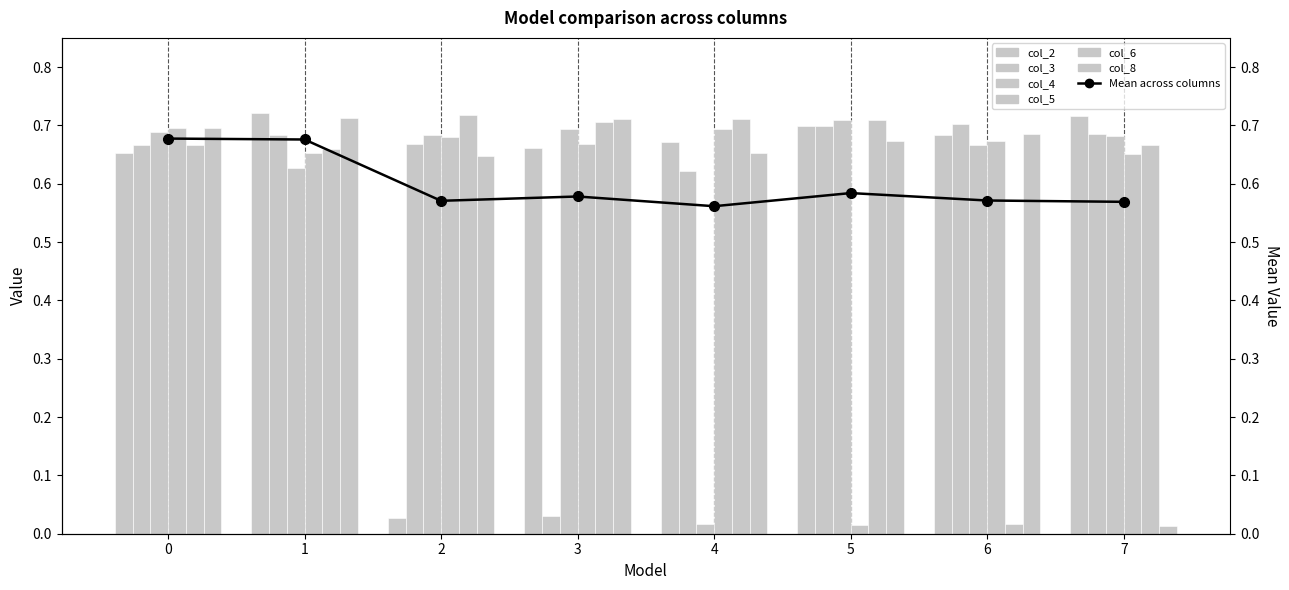

What is the difference between the maximum and second lowest values in the col_8 series?

0.1